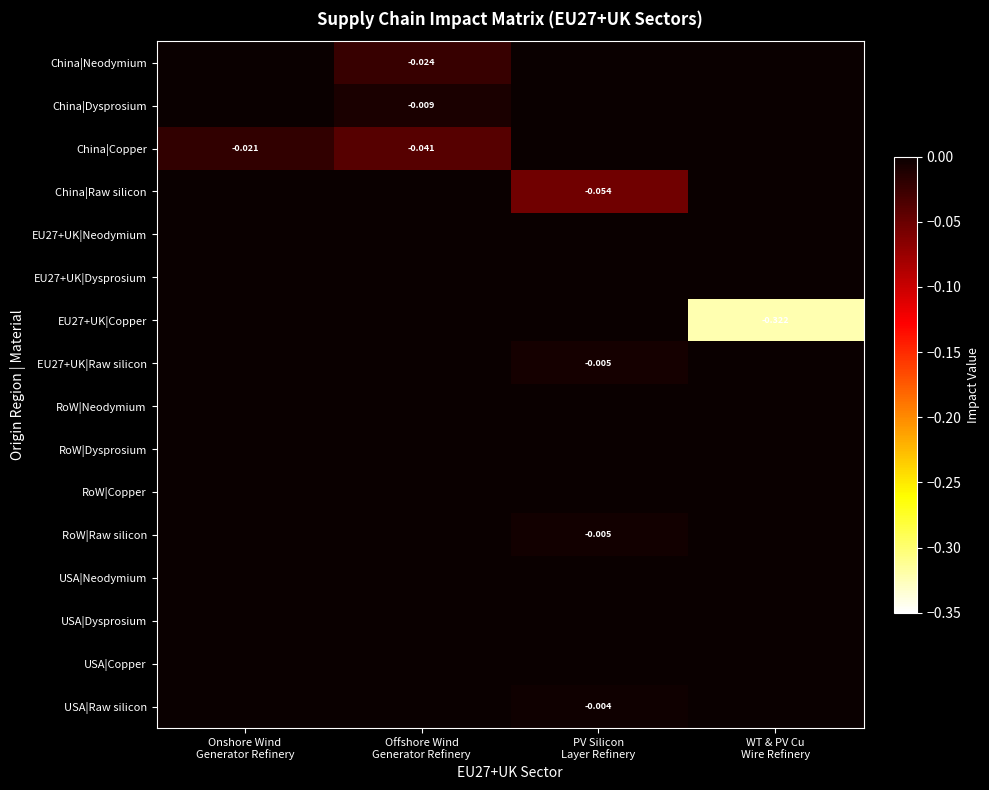

At which label does RoW|Raw silicon reach its minimum?

PV Silicon Layer Refinery